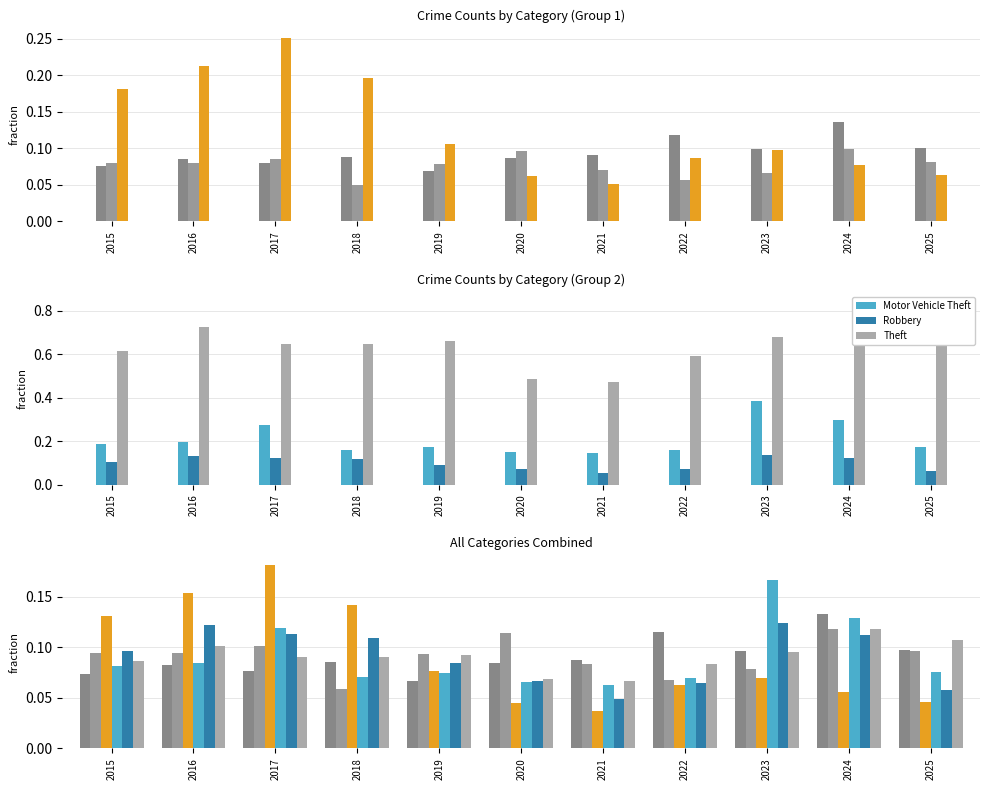

What is the difference between the Robbery values at 2023 and 2025?

0.1